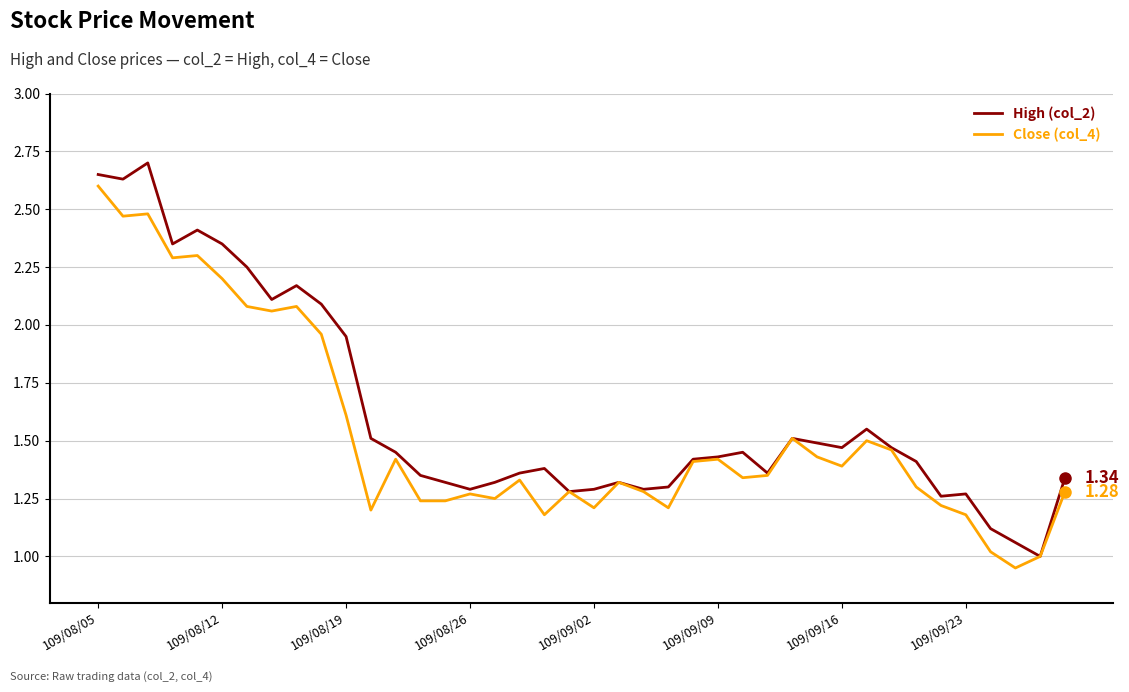

List the series in order of their peak value, lowest first.

Close (col_4), High (col_2)